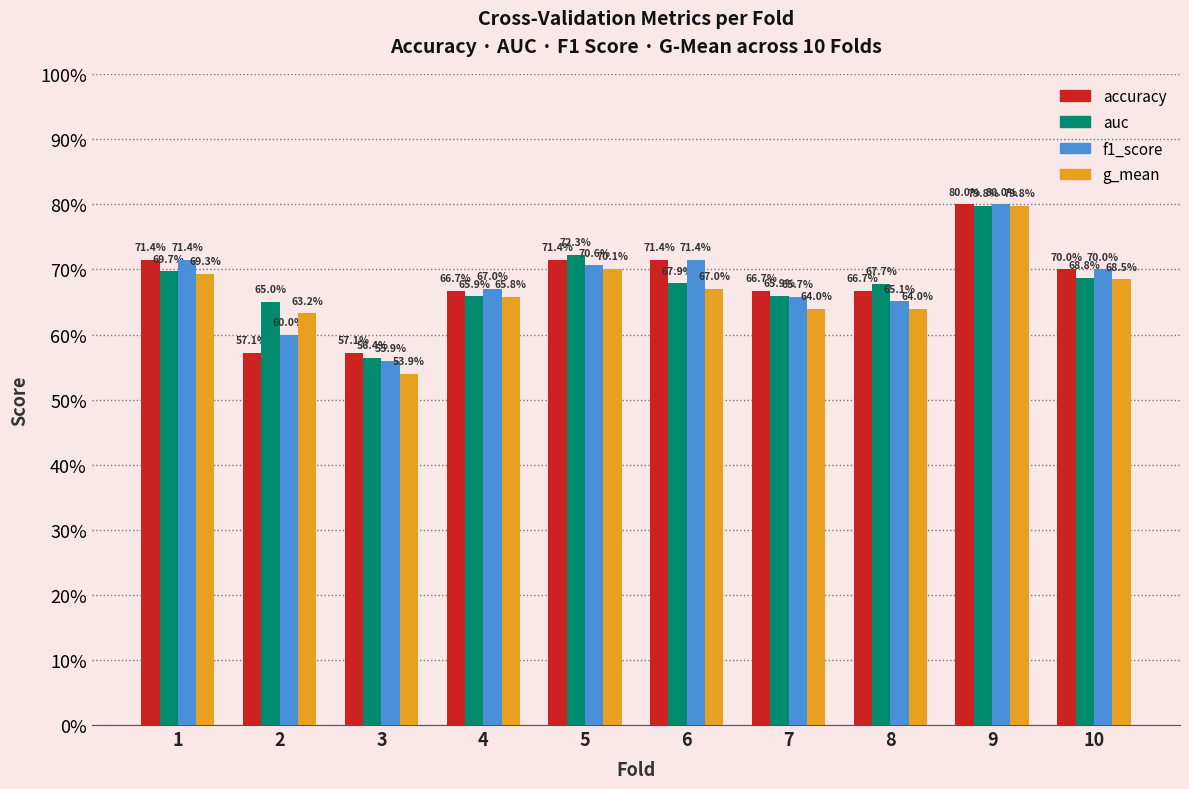

What is the maximum value for f1_score?

0.8